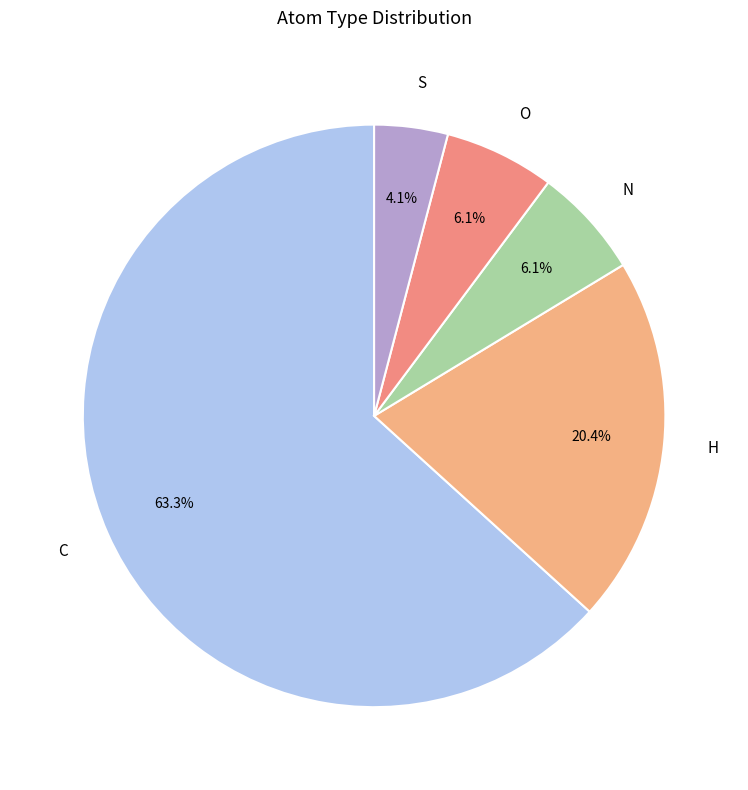

Is it true that C is 63% of the pie?

True